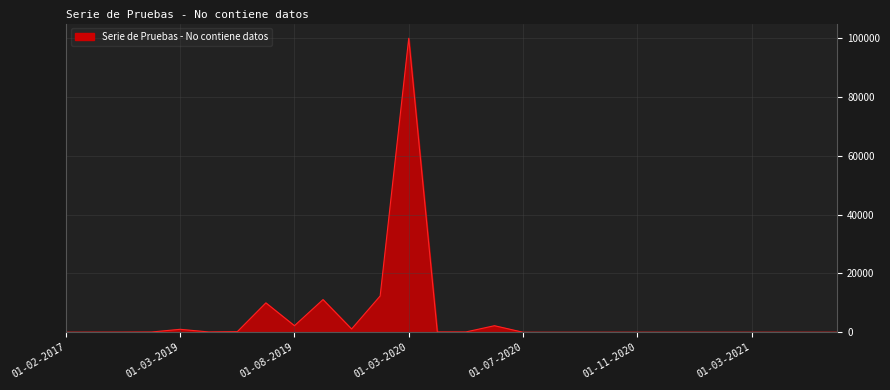

What is the greatest value displayed?

99998